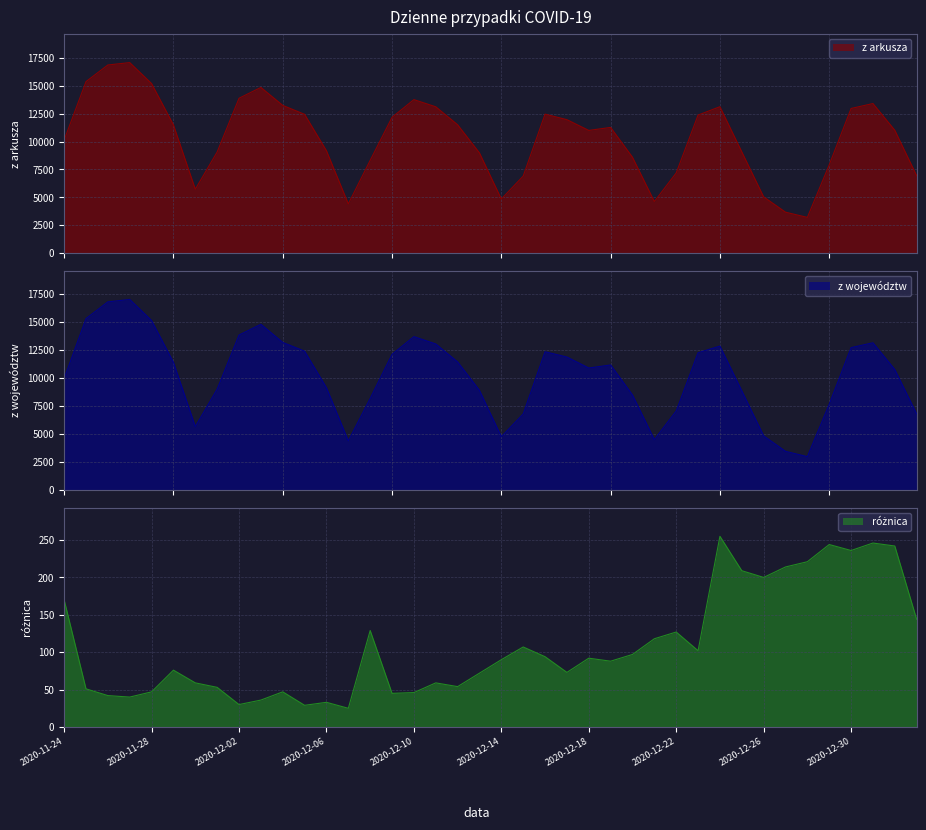

True or false: różnica and z województw intersect in this chart.

False